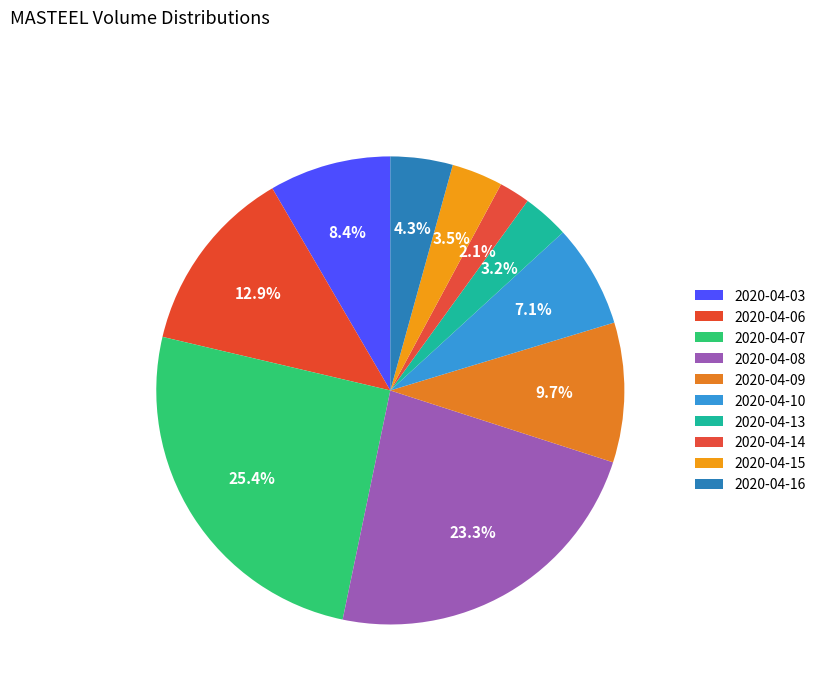

How many slices are in this pie chart?

10